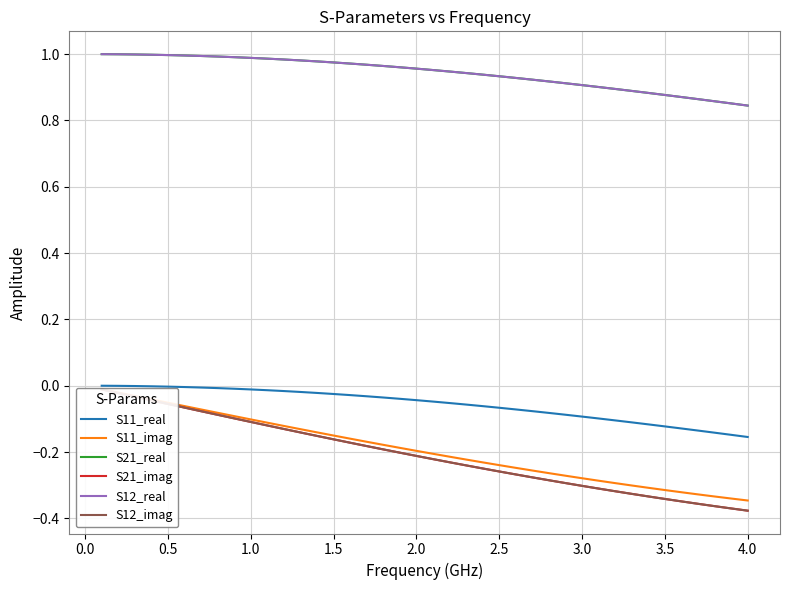

Rank the series at 1.0 from lowest to highest value.

S21_imag, S12_imag, S11_imag, S11_real, S21_real, S12_real